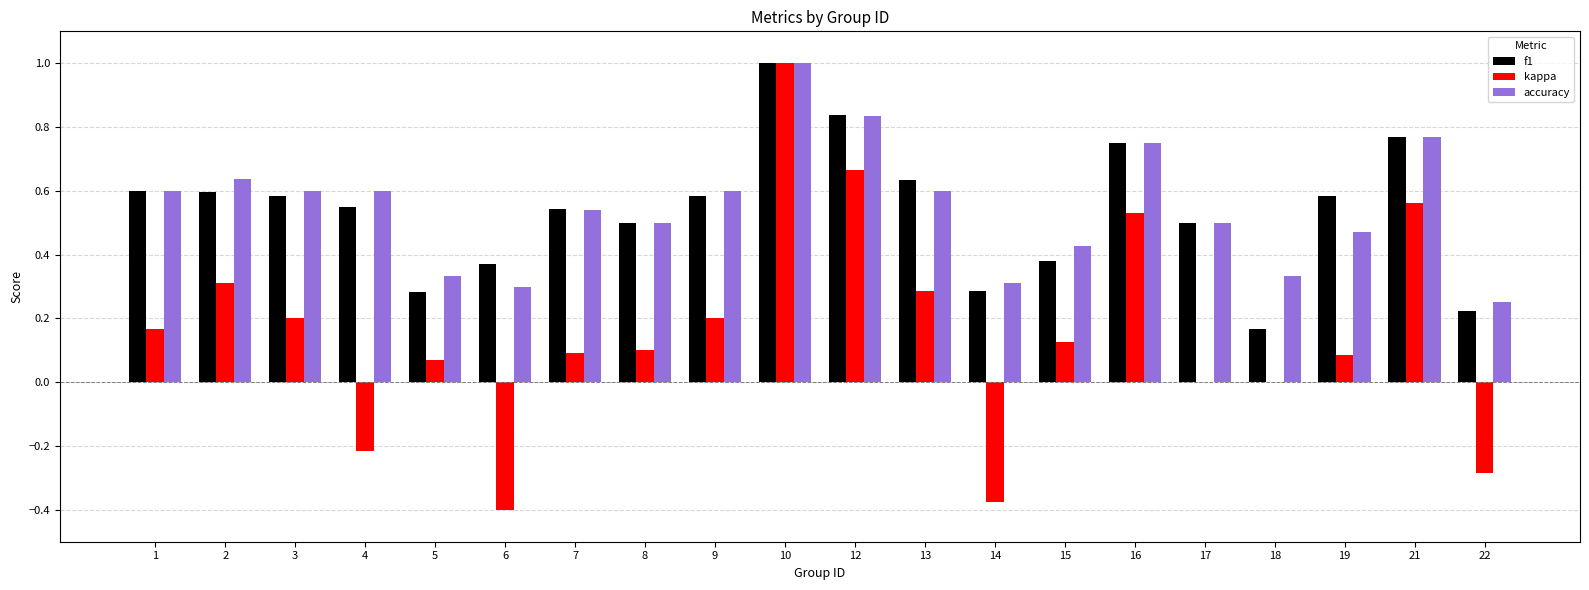

What is the sum of all kappa values?

3.1